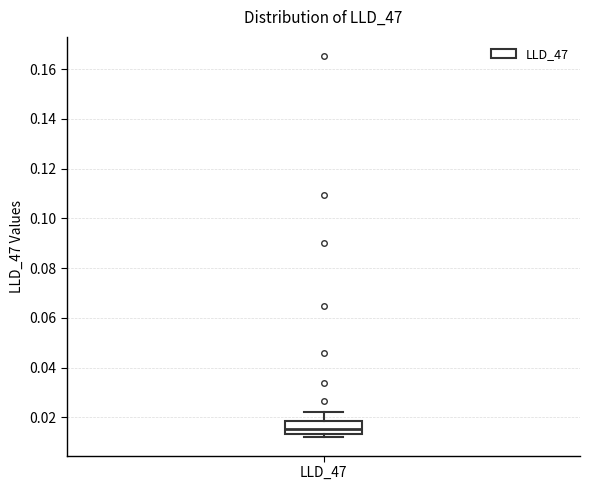

Read this box plot against the y-axis: the position of the median line, the range covered by the box, and the ends of both whiskers. The values are not printed on the chart, so give them approximately, as read against the axis.

median 0.016, box 0.014 to 0.018, whiskers 0.012 to 0.022